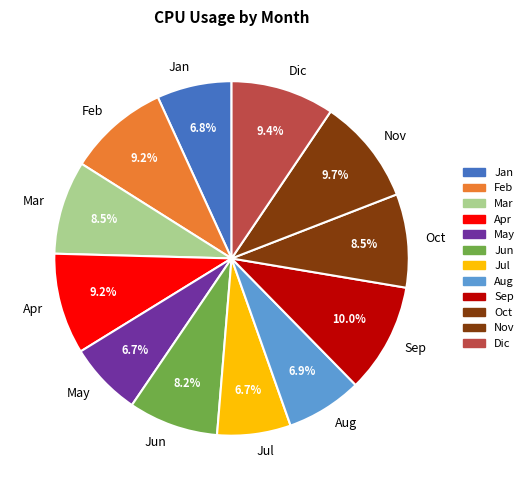

To the nearest percent, what is the combined percentage of Nov and May?

16%